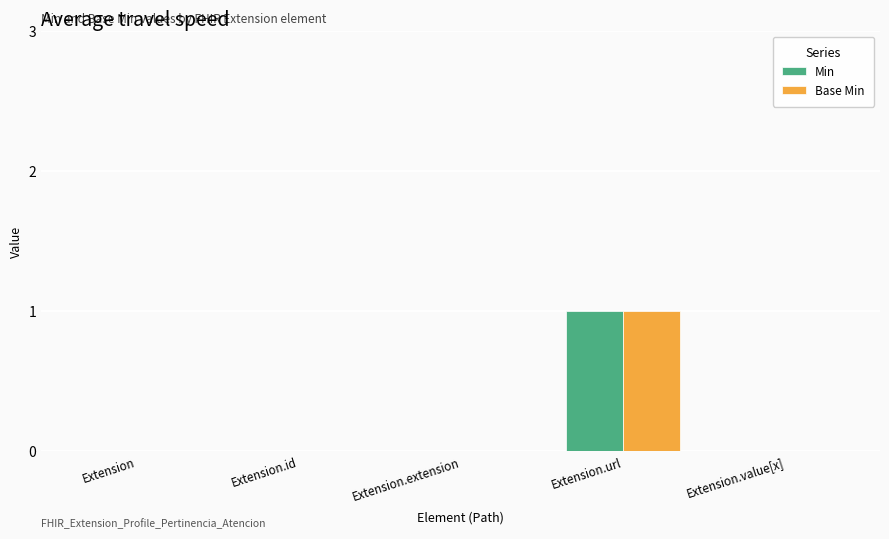

At which category is the sum across all series the highest?

Extension.url